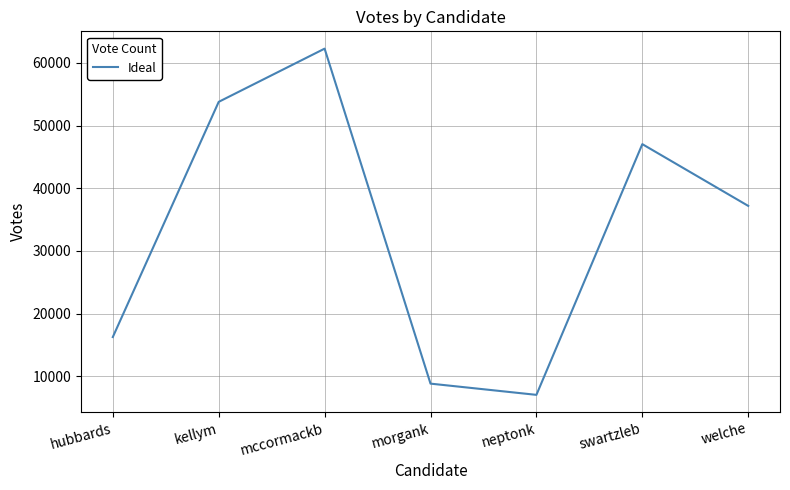

Reading left to right, what are all the values shown in this chart?

hubbards=16247	kellym=53782	mccormackb=62273	morgank=8814	neptonk=7023	swartzleb=47033	welche=37178